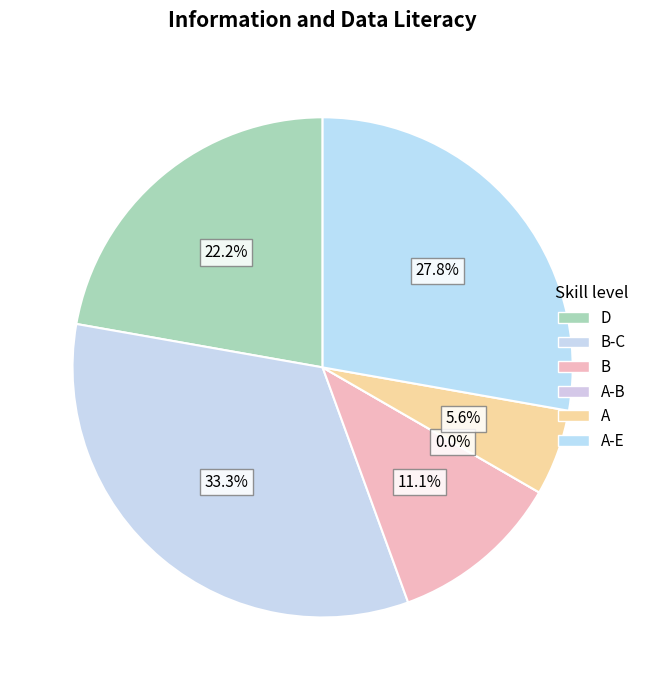

What is the change in value from B-C to A?

-5